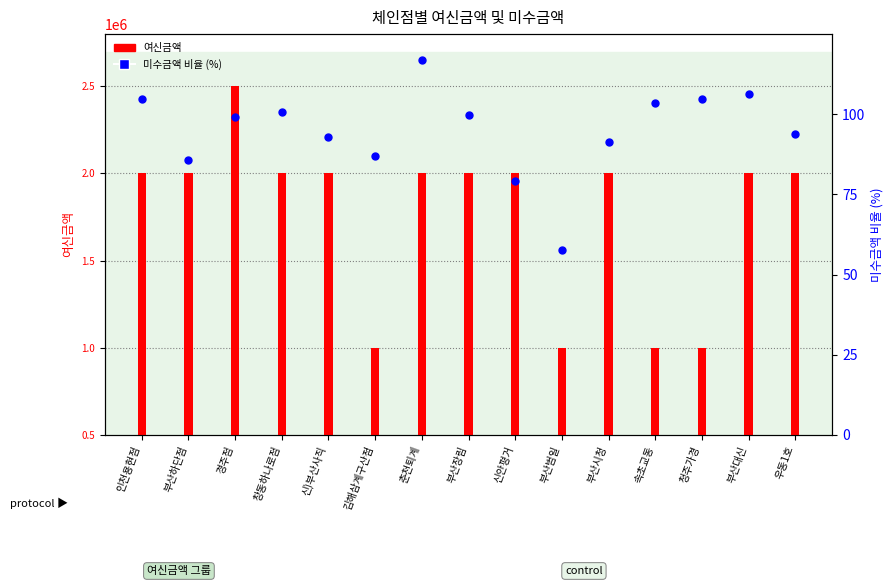

Which series has the widest spread of Y values?

여신금액